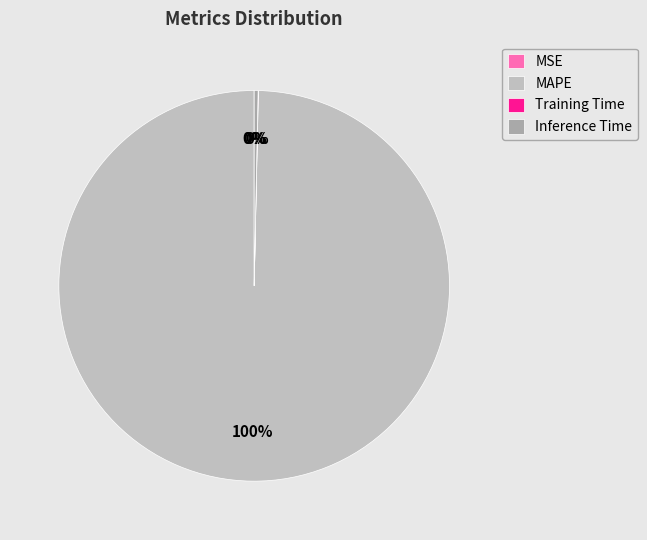

Is the sum of Training Time and MSE greater than half?

No